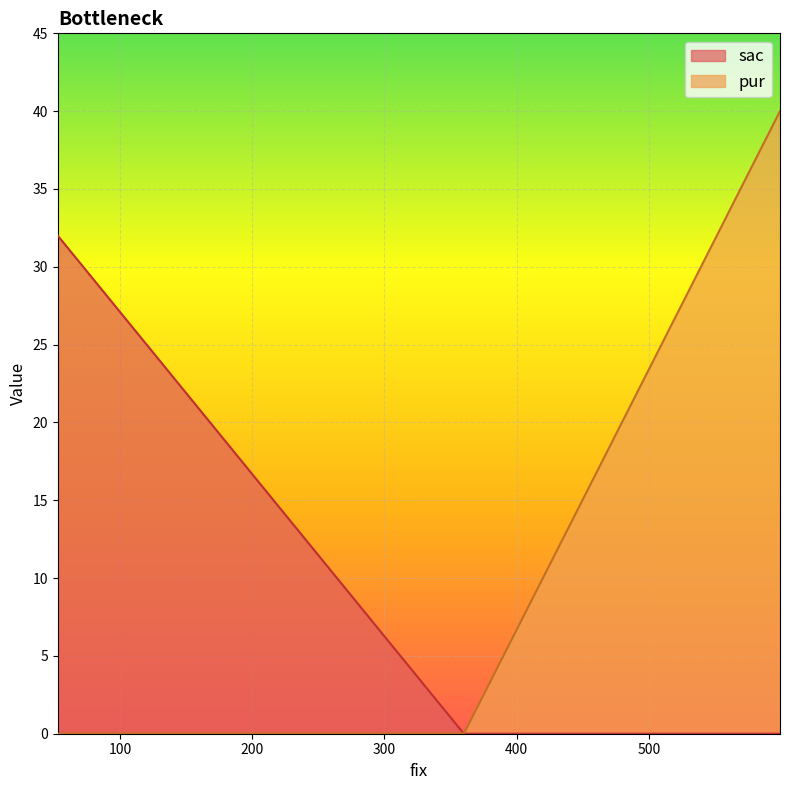

What is the greatest value displayed?

40.0